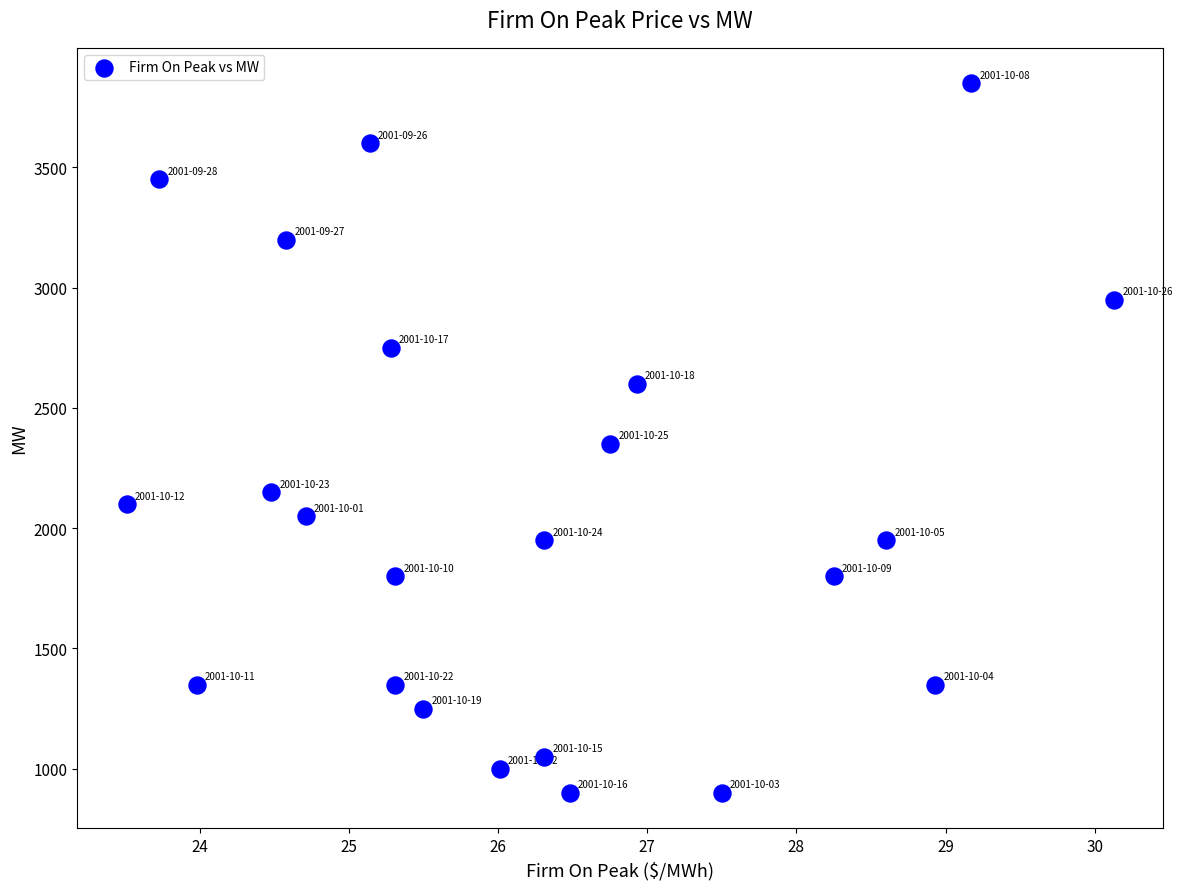

What is the range of Y values (max minus min)?

2950